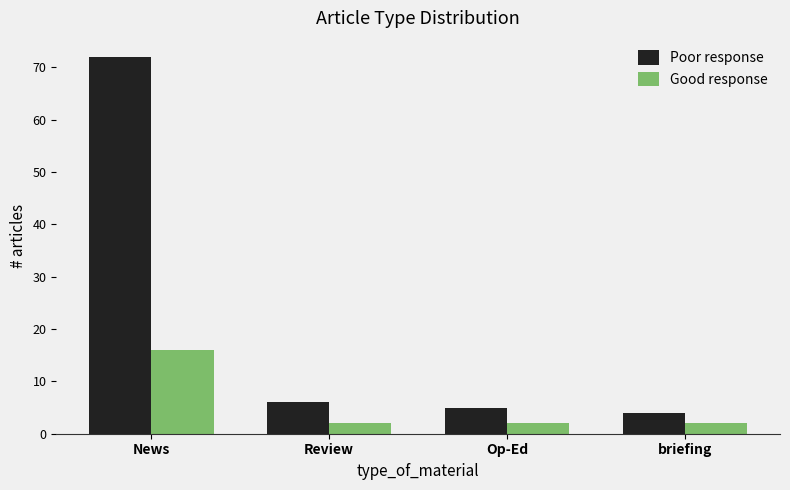

What are all the series names shown in the legend?

Poor response, Good response